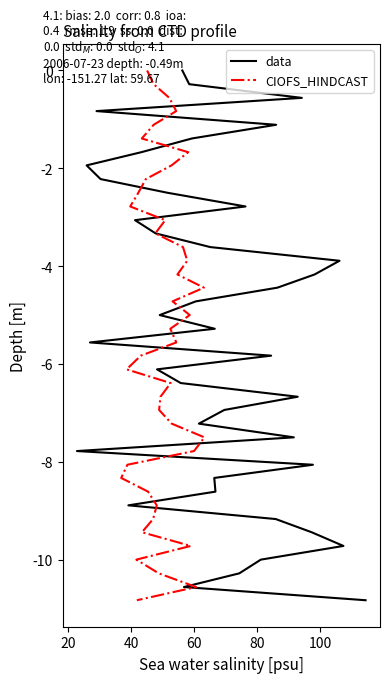

Count the number of categories in the chart.

40